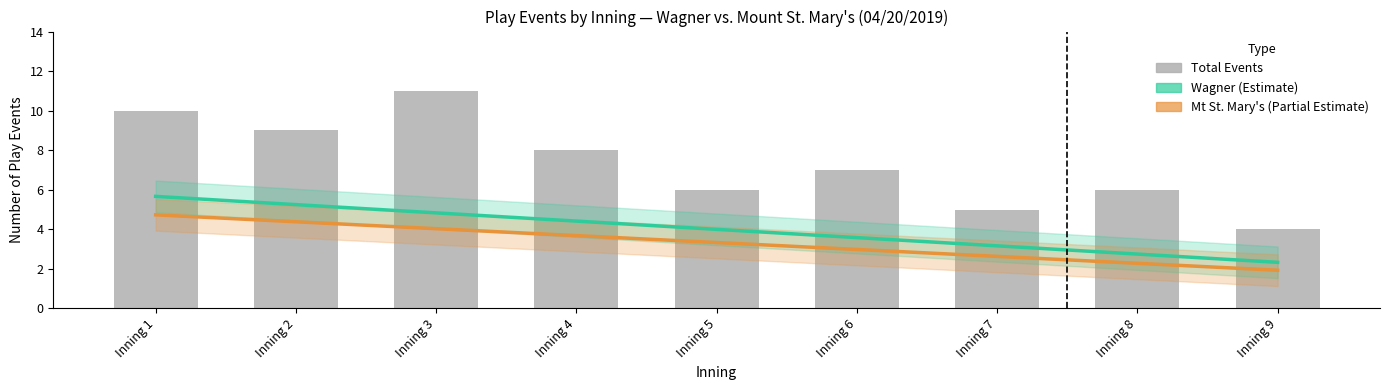

What is the spread (max minus min) of values at Inning 7?

2.4